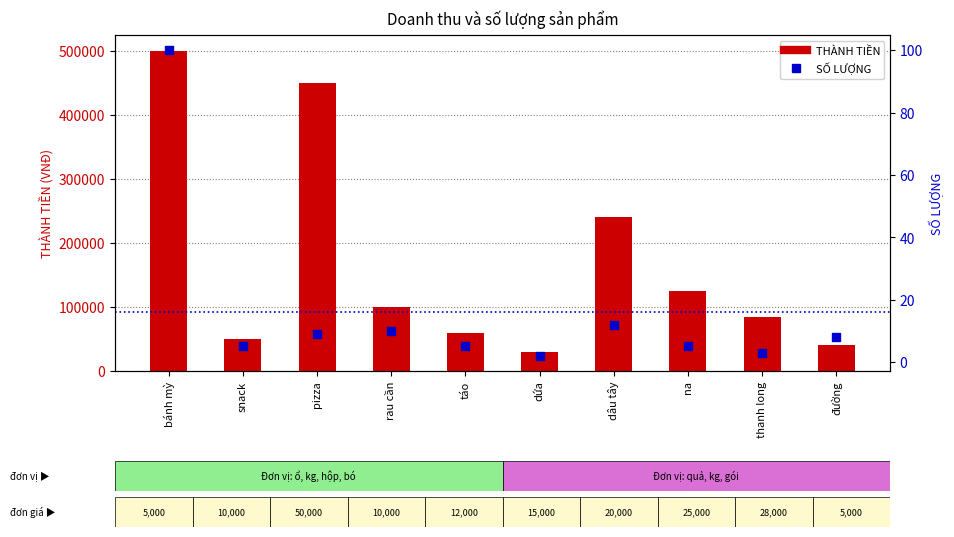

What are all the series names shown in the legend?

THÀNH TIỀN, SỐ LƯỢNG